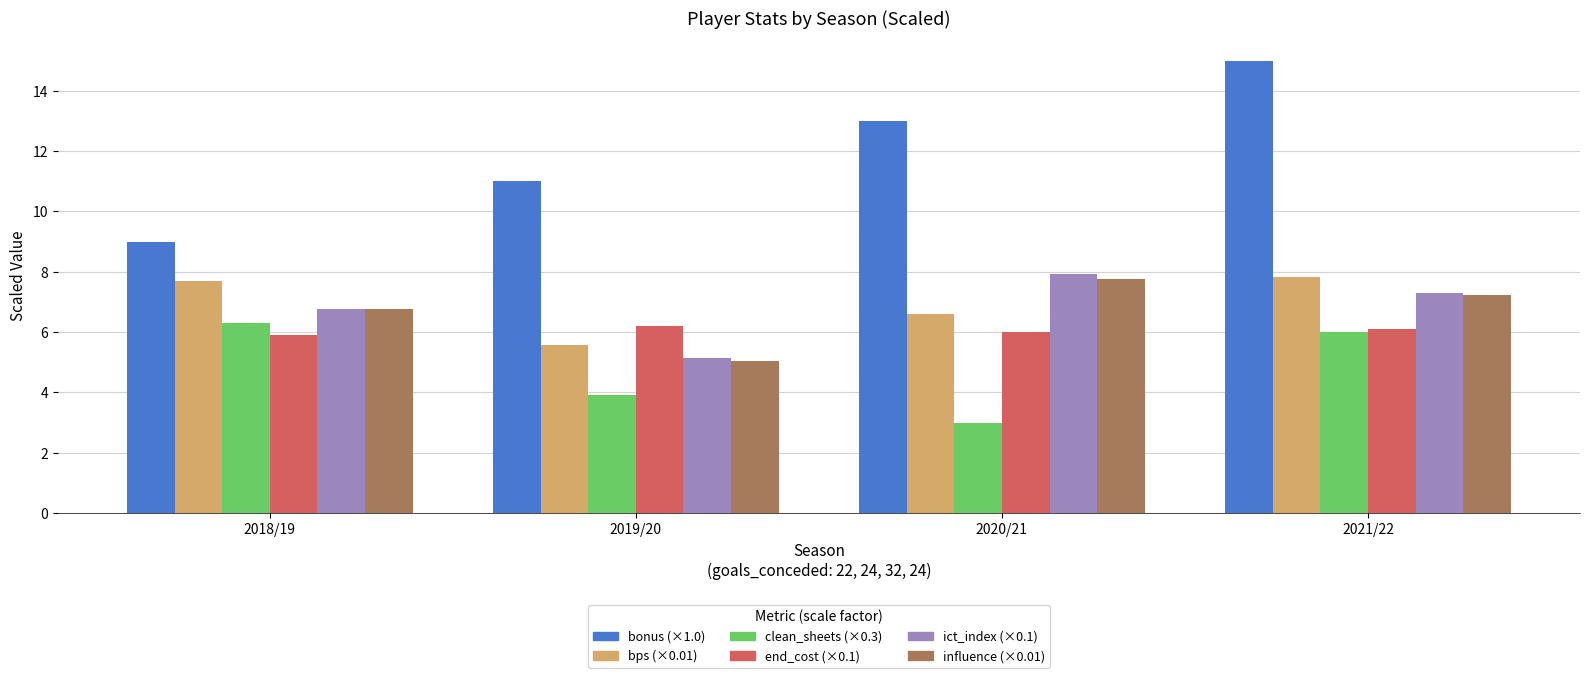

What is the minimum value shown in the chart?

3.0